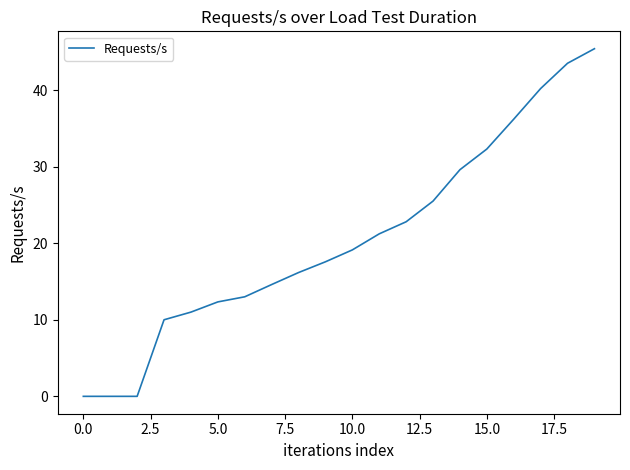

What is the difference between the second highest and second lowest values?

43.5